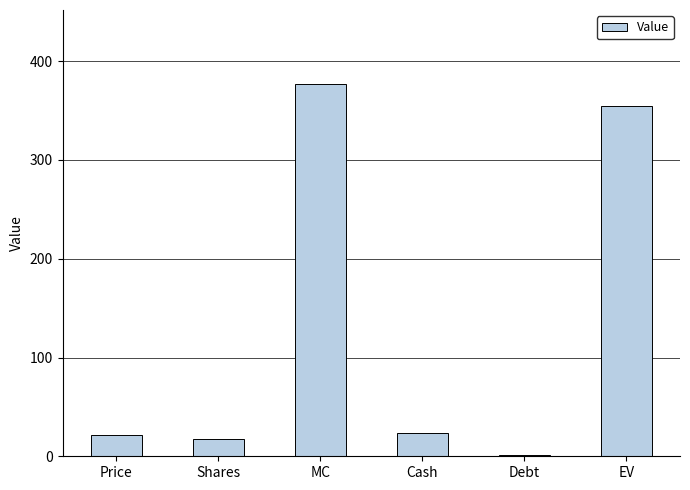

How many values are below 23?

3